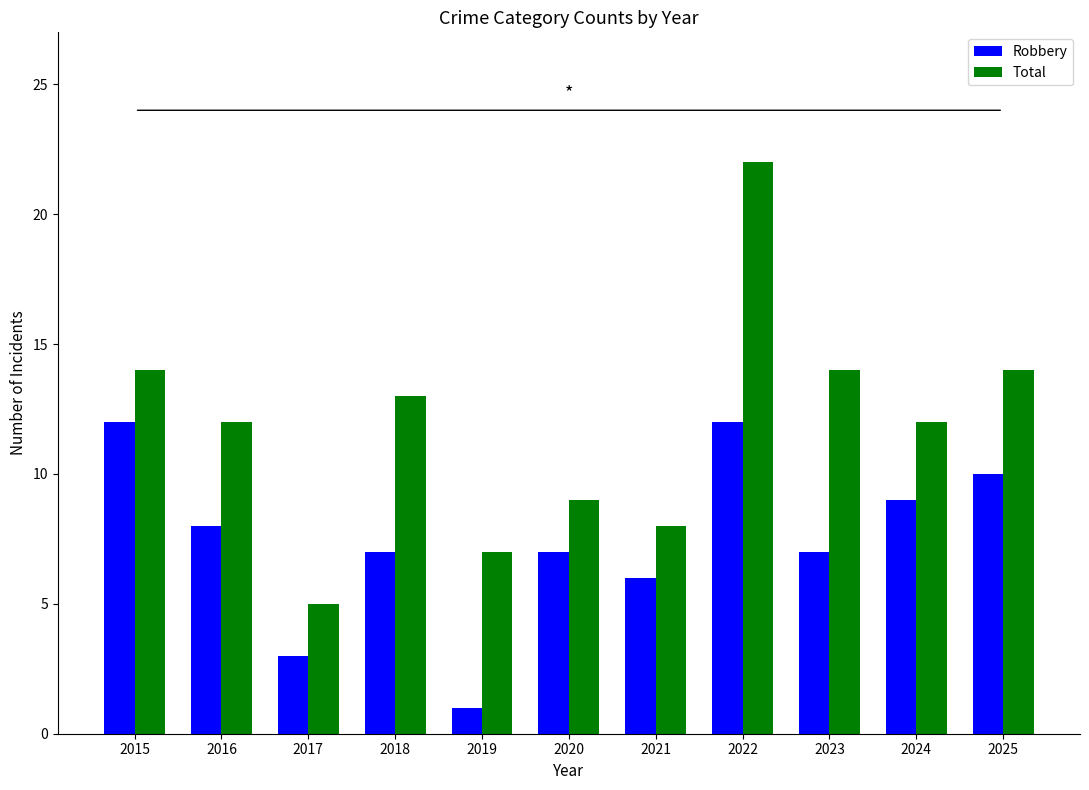

Reading left to right, list all the values displayed in this chart.

Robbery: 2015=12	2016=8	2017=3	2018=7	2019=1	2020=7	2021=6	2022=12	2023=7	2024=9	2025=10
Total: 2015=14	2016=12	2017=5	2018=13	2019=7	2020=9	2021=8	2022=22	2023=14	2024=12	2025=14